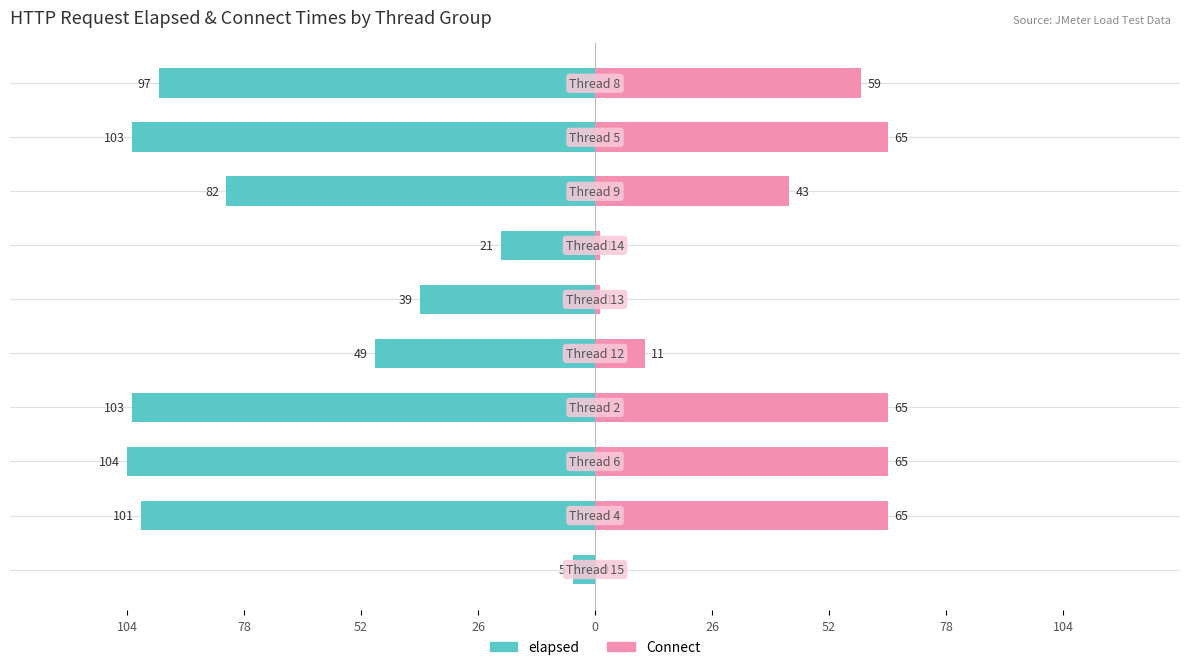

Reading right to left, what are all the values shown in this chart?

elapsed: -97	-103	-82	-21	-39	-49	-103	-104	-101	-5
Connect: 59	65	43	1	1	11	65	65	65	0